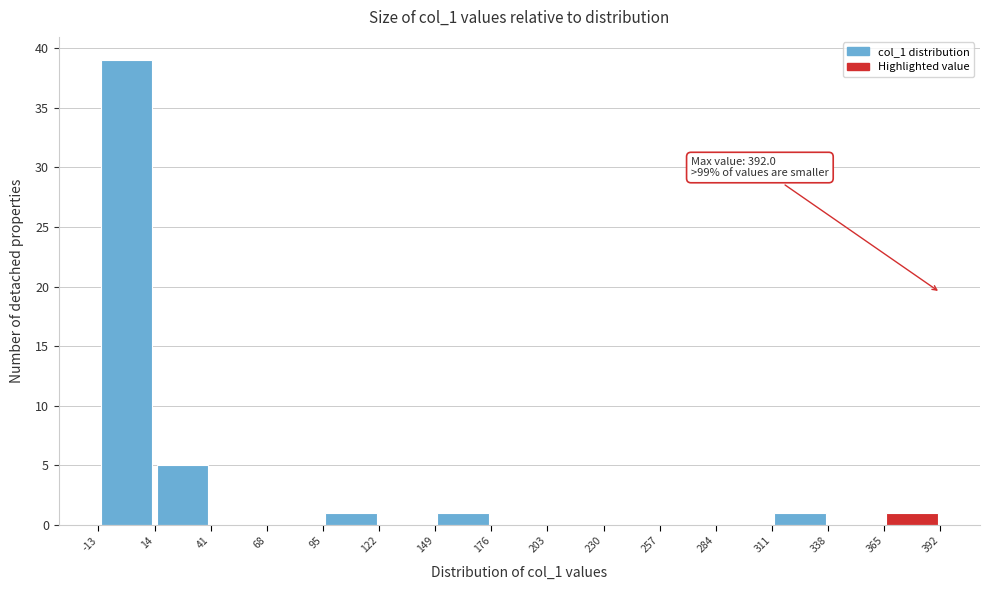

Over which range of the x-axis is the bar tallest?

-13 to 14